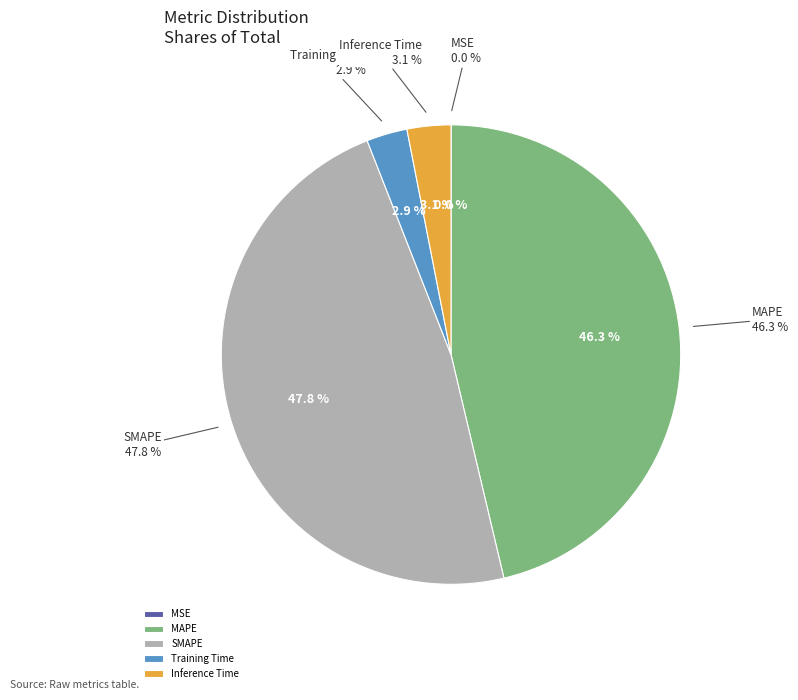

What is the total percentage of Training Time and MAPE?

49.2%